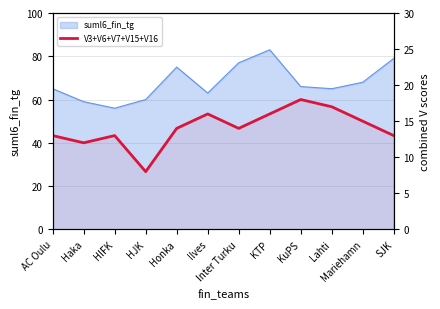

What is the maximum value shown in the chart?

18